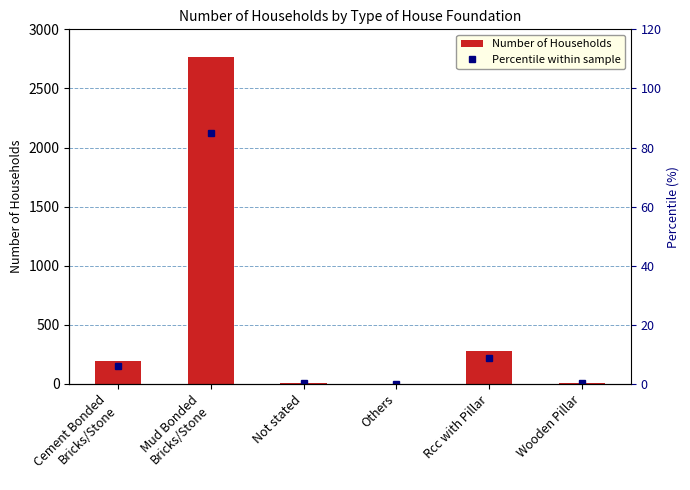

Is the value of Number of Households at Not stated greater than the value of Percentile within sample at Others?

Yes